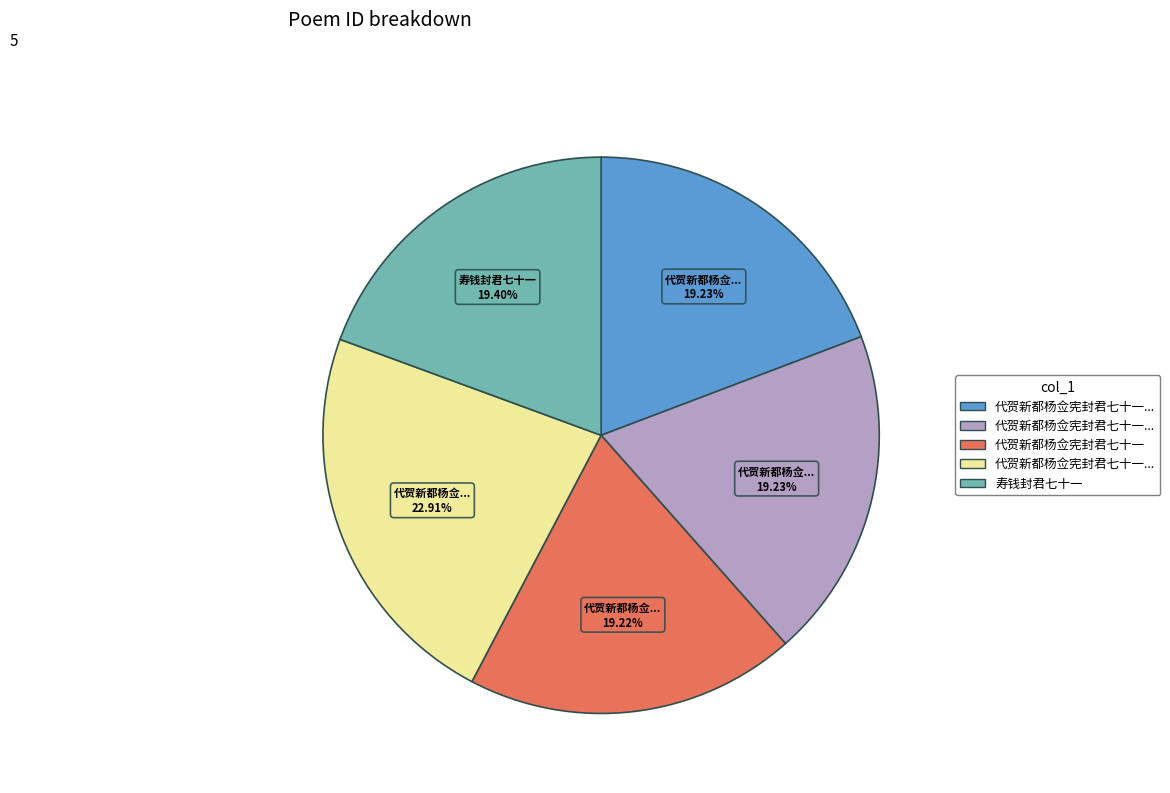

Count the number of slices in the pie.

5